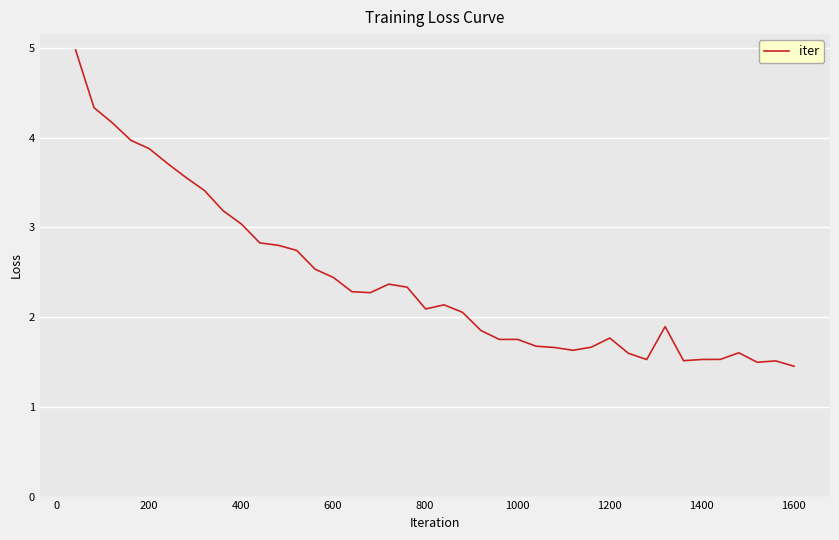

What is the greatest value displayed?

5.0